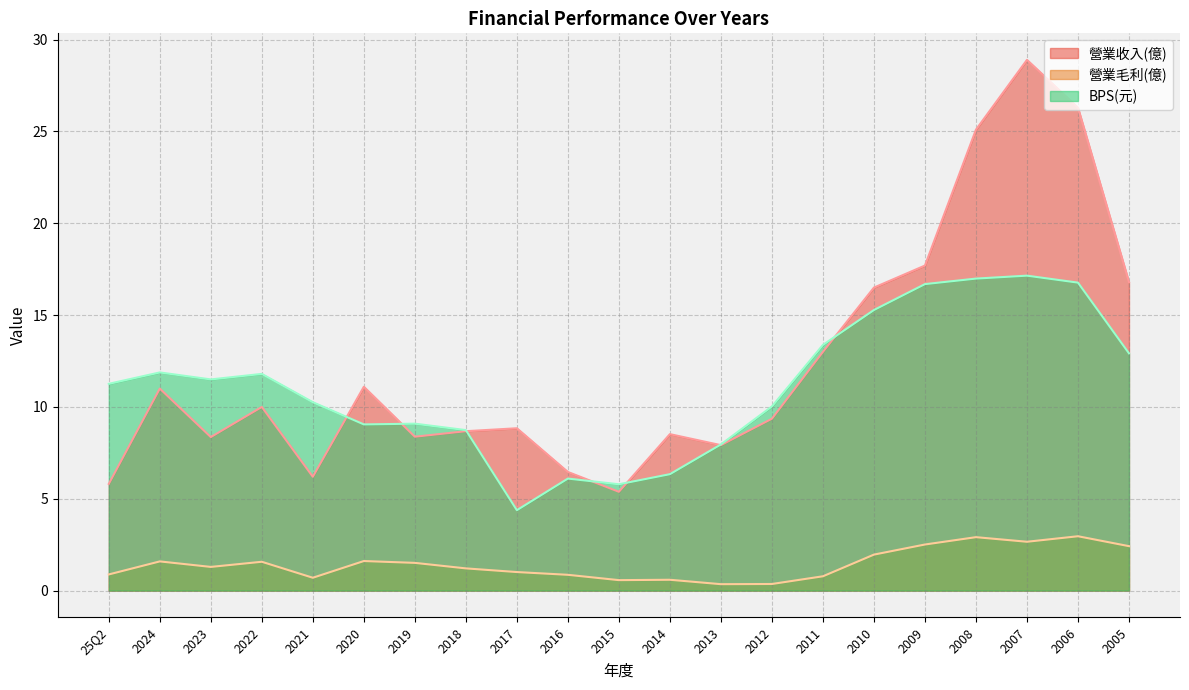

Is it true that 營業毛利(億) equals 0.4 at 2024?

False